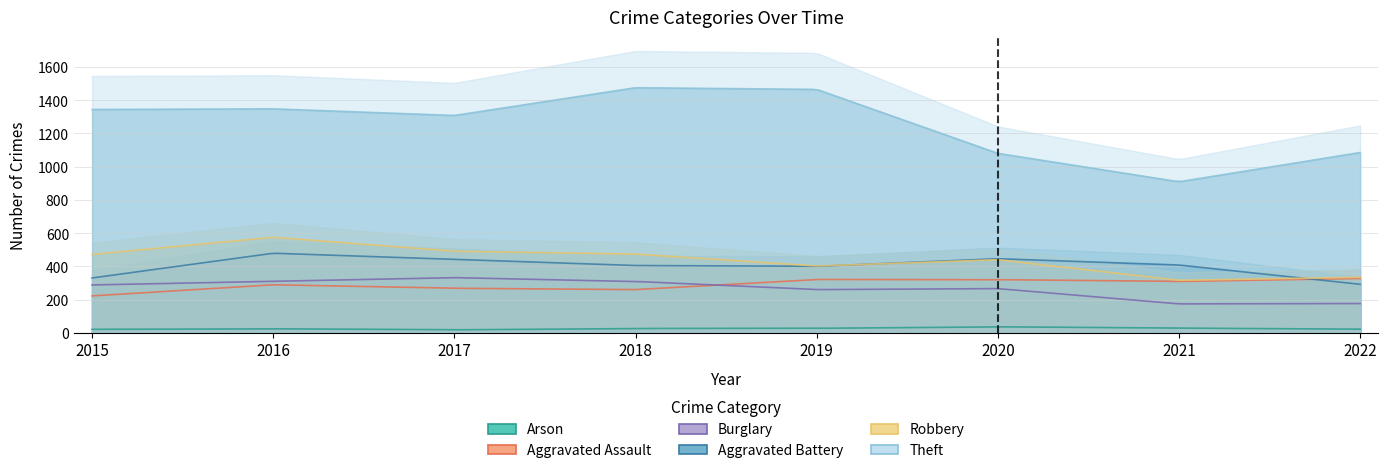

How many lines are shown in the chart?

6